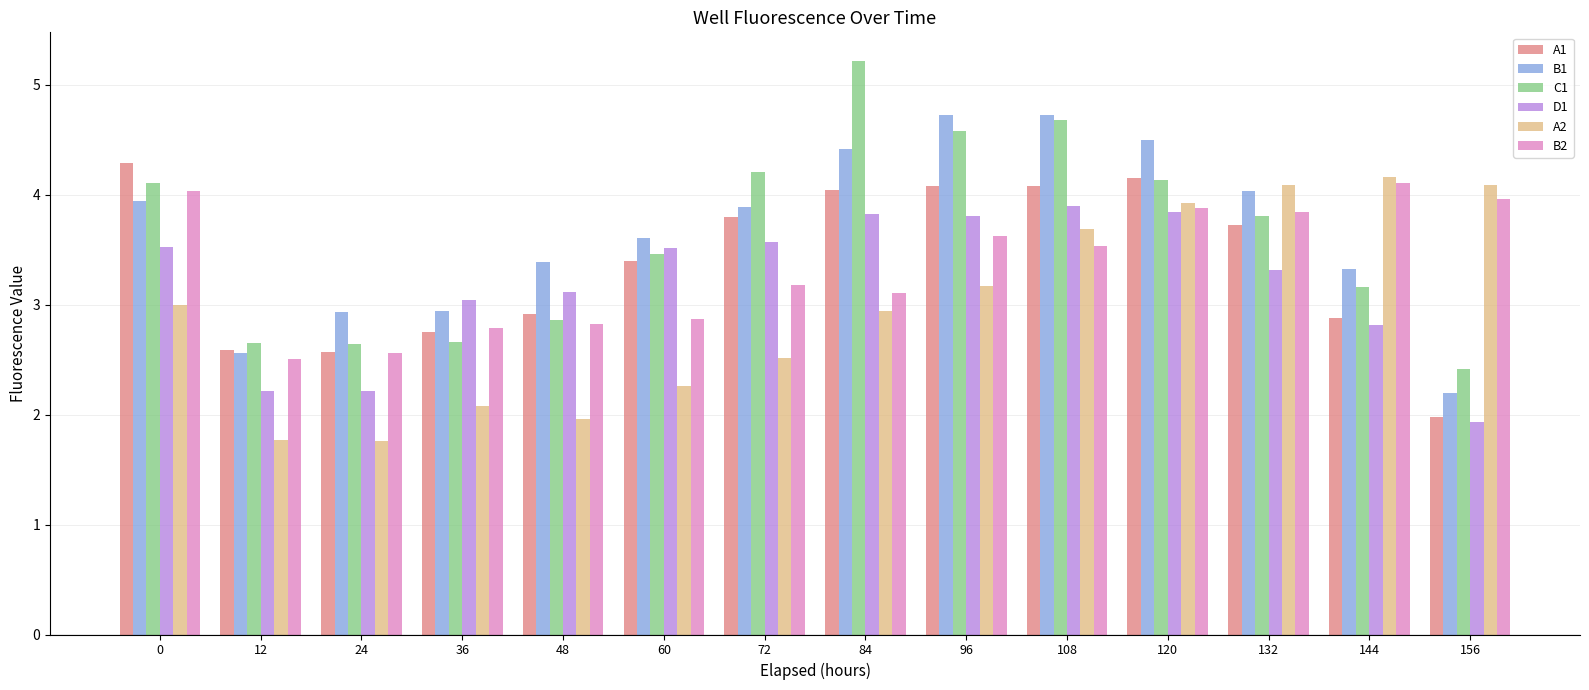

What is the maximum value shown in the chart?

5.2